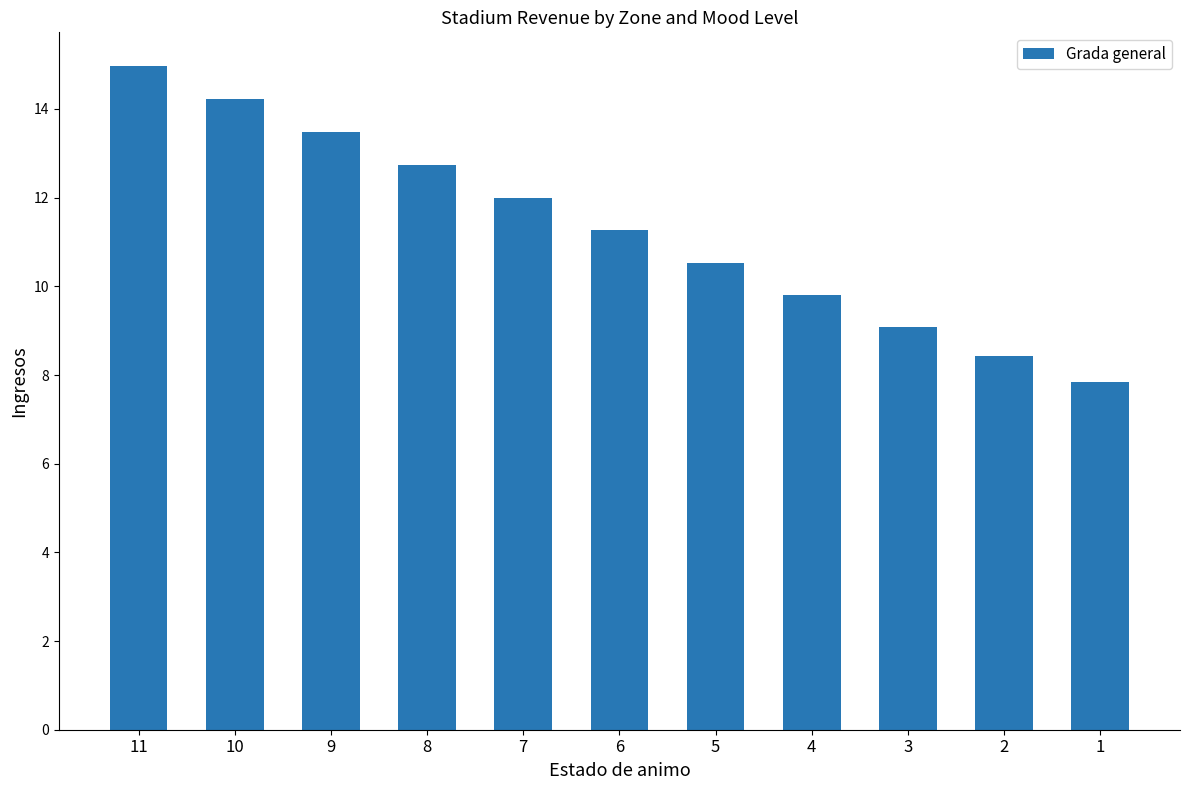

What is the value of the 1st bar from the left?

15.0